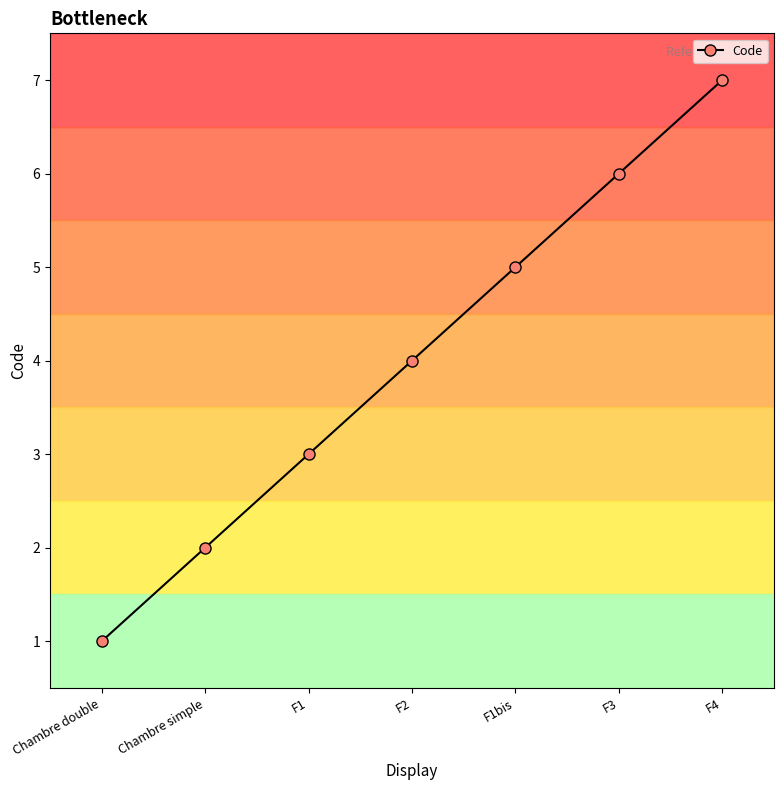

What is the value of the 6th point from the left?

6